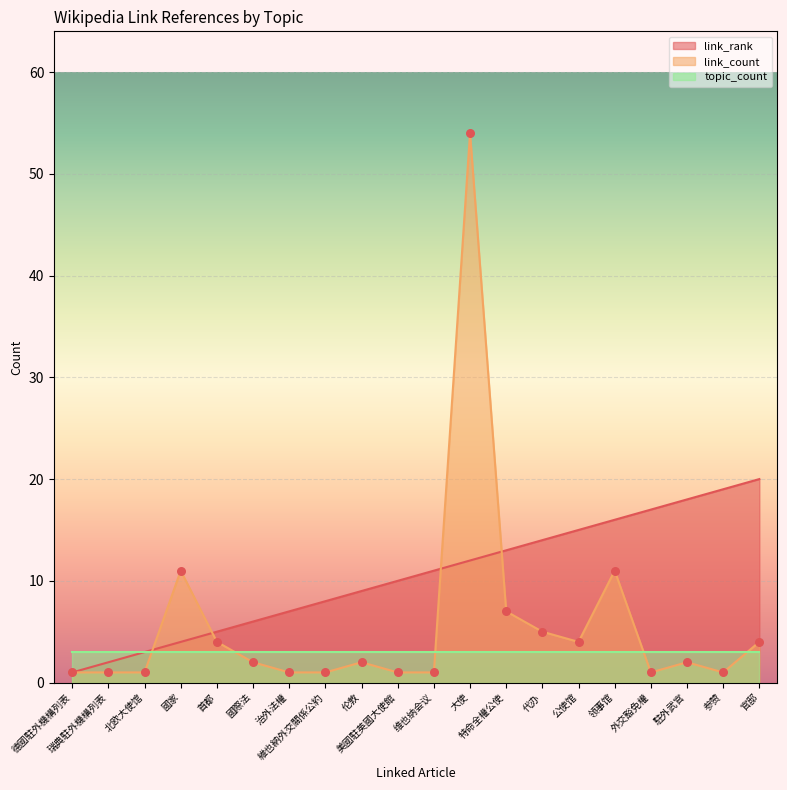

What is the highest value of the link_count series?

54